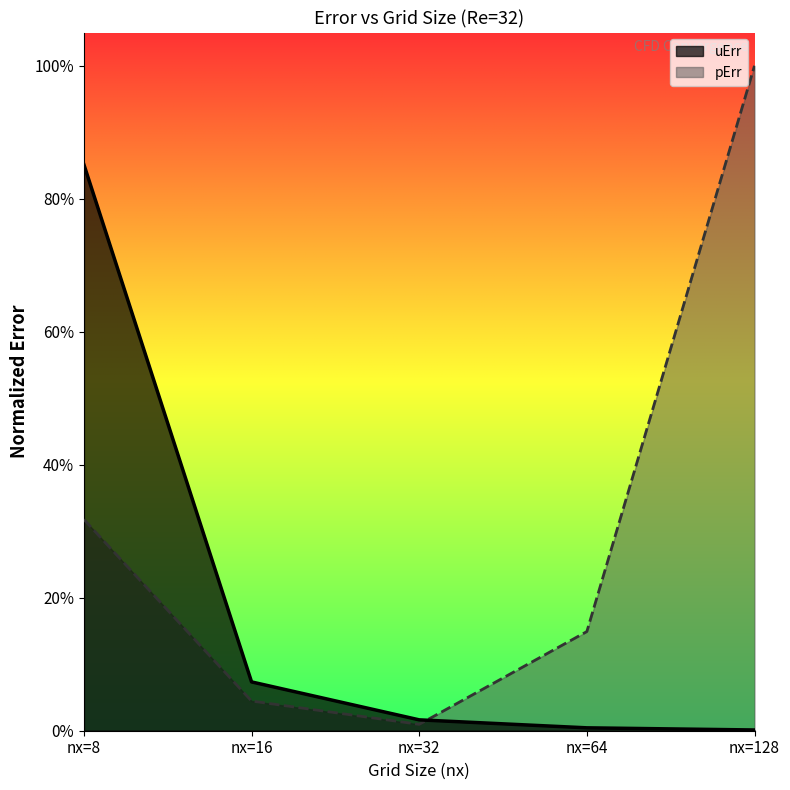

At which category is the sum across all series the highest?

nx=8